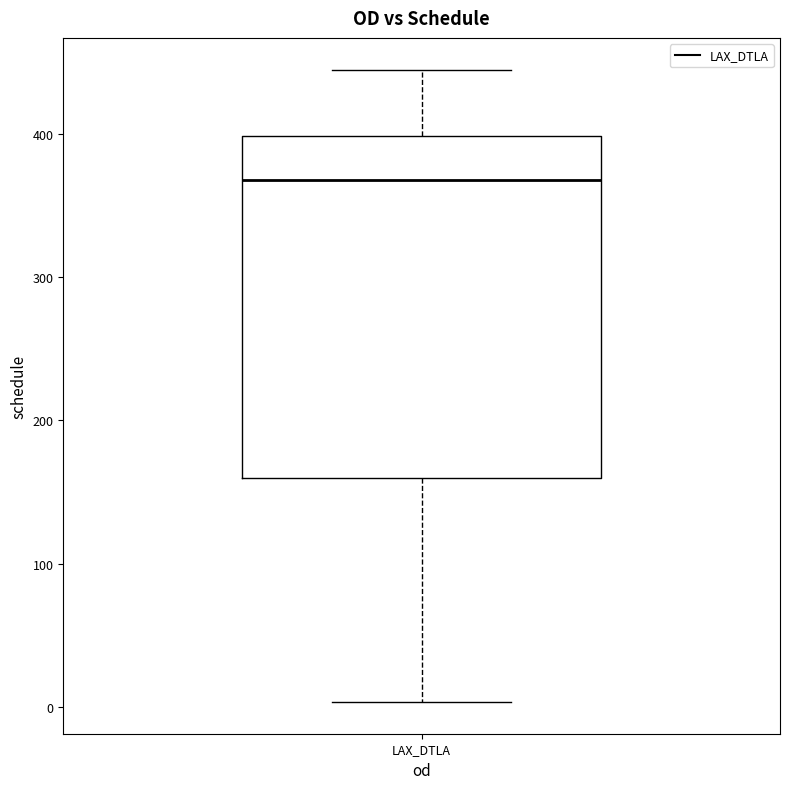

Read this box plot against the y-axis: the position of the median line, the range covered by the box, and the ends of both whiskers. The values are not printed on the chart, so give them approximately, as read against the axis.

median 370, box 160 to 400, whiskers 0 to 440